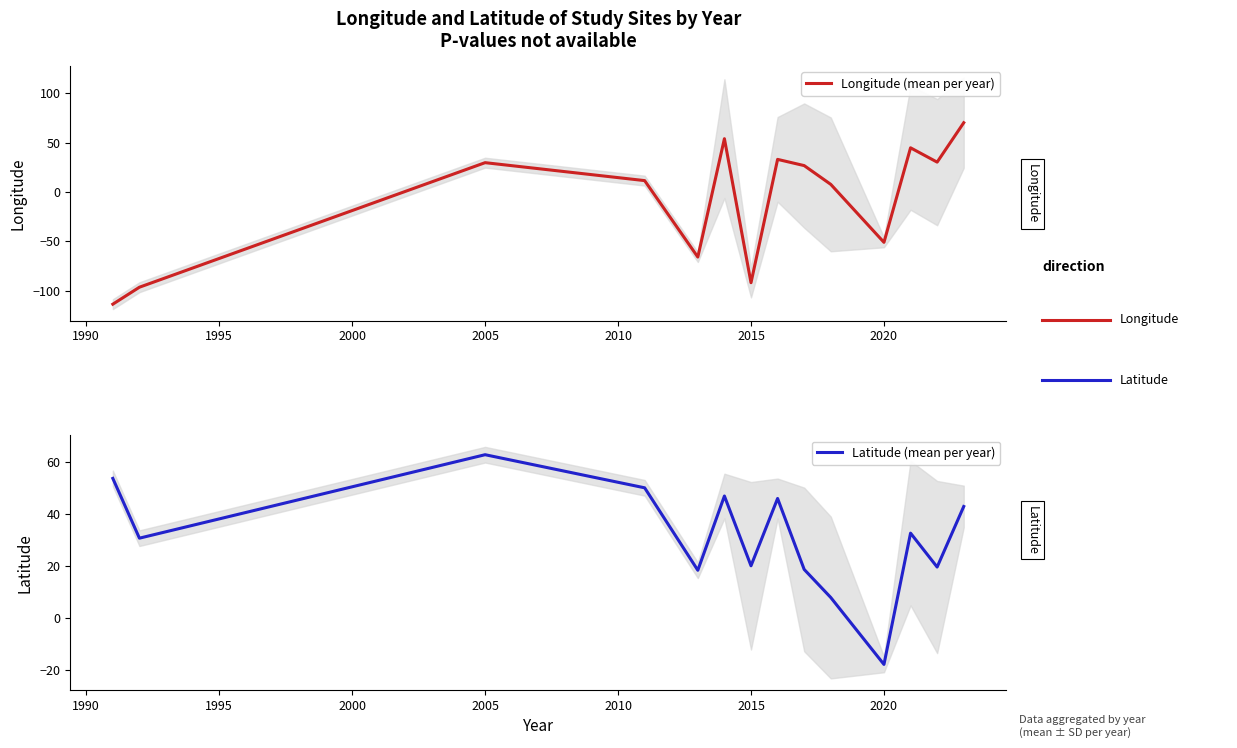

At which category does Longitude (mean per year) reach its first local peak?

2005